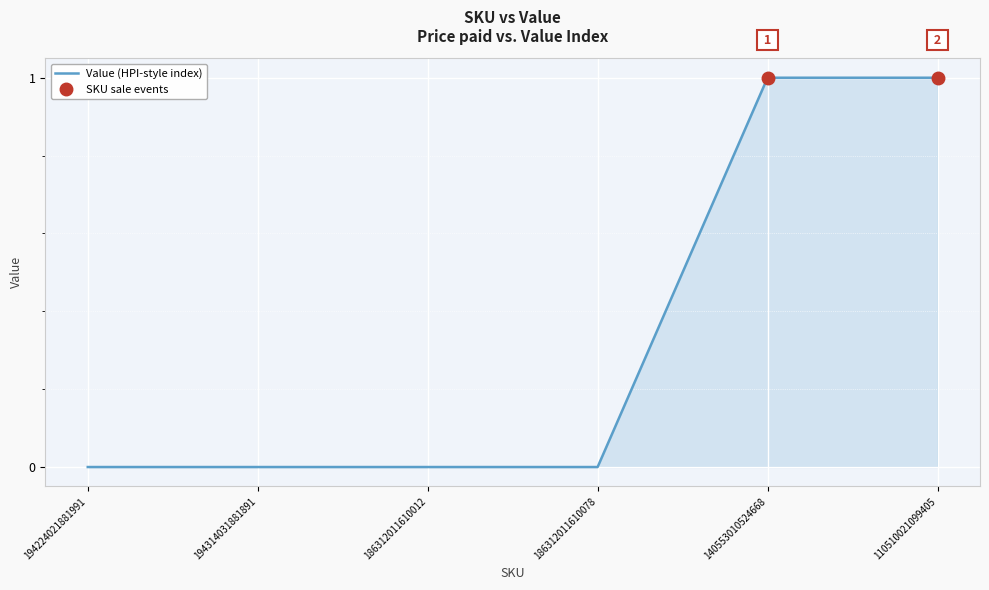

The value at 194224021881991 is -1. True or false?

False